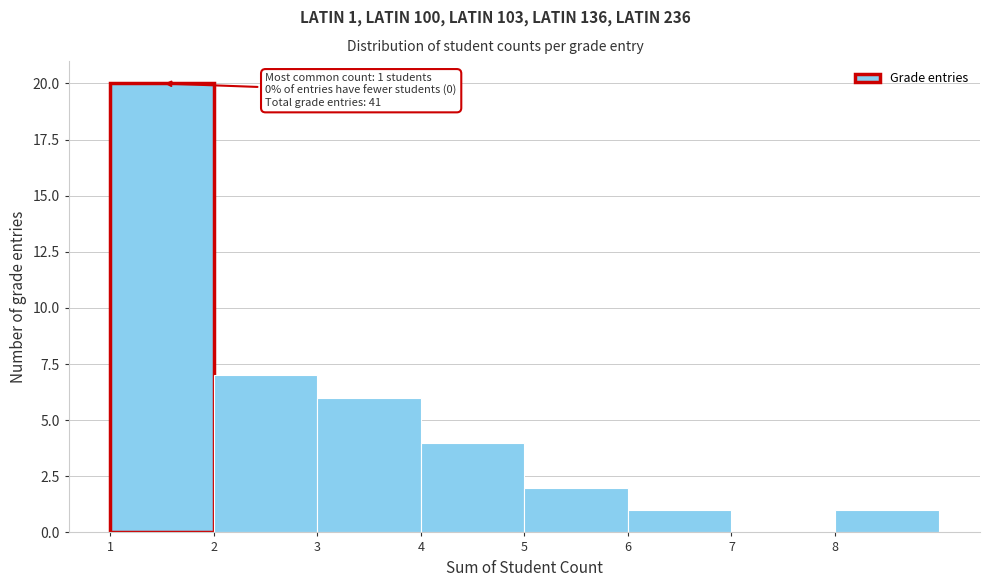

Which range on the x-axis has the tallest bar?

1 to 2